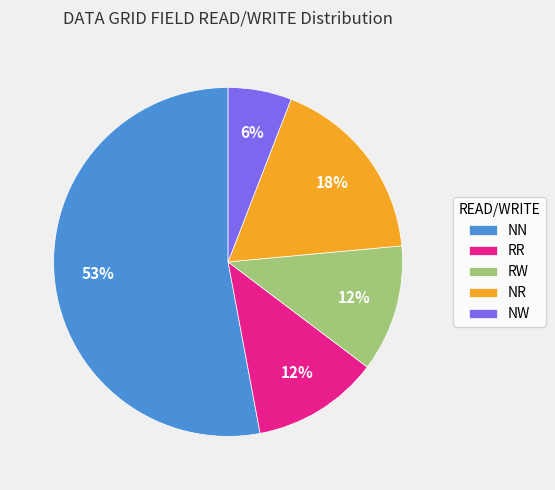

True or false: NW accounts for 6% of the total.

True